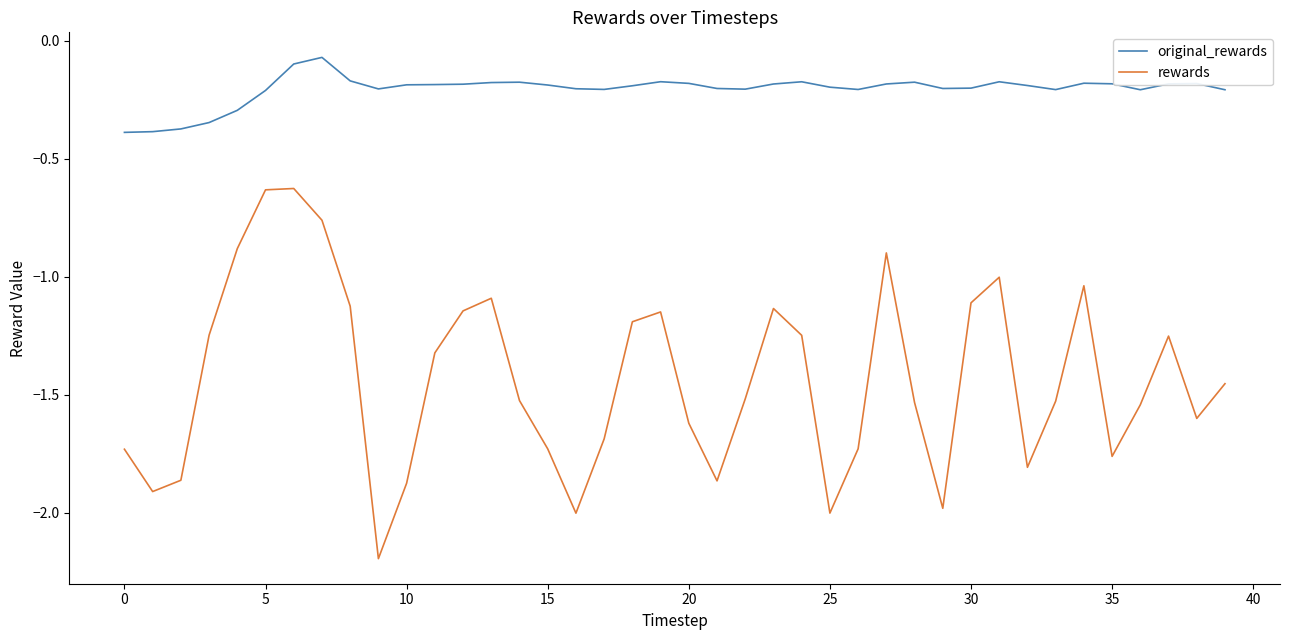

List the series in order of their peak value, highest first.

original_rewards, rewards